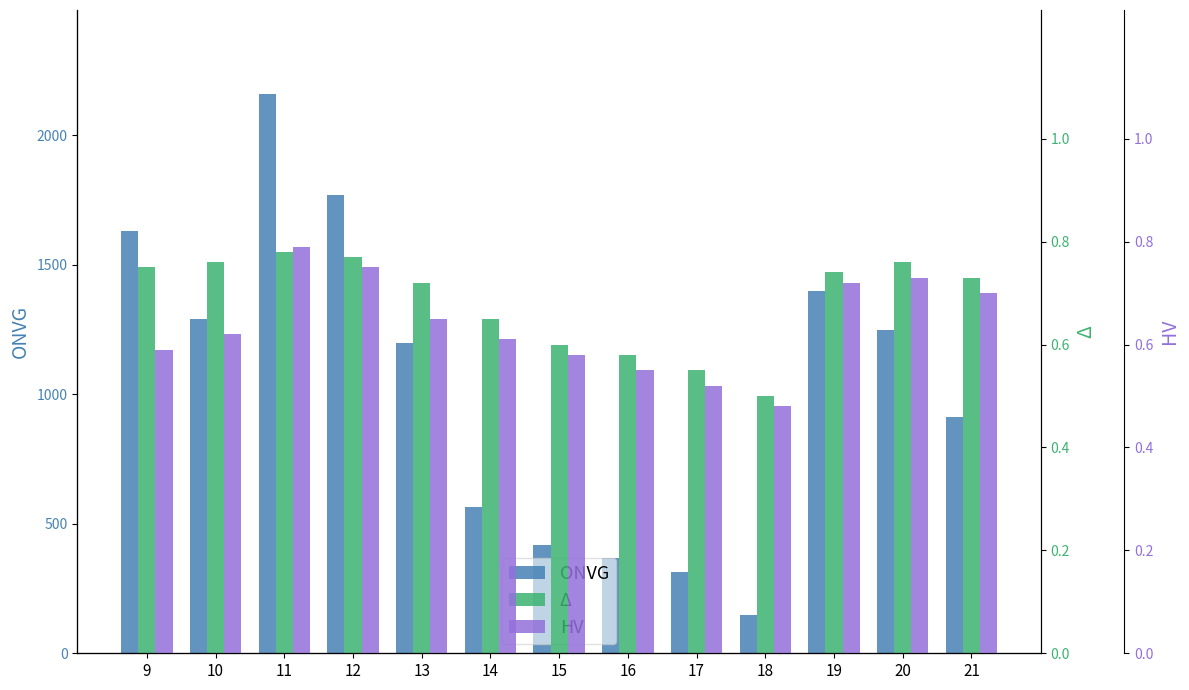

What are all the series names shown in the legend?

ONVG, Δ, HV